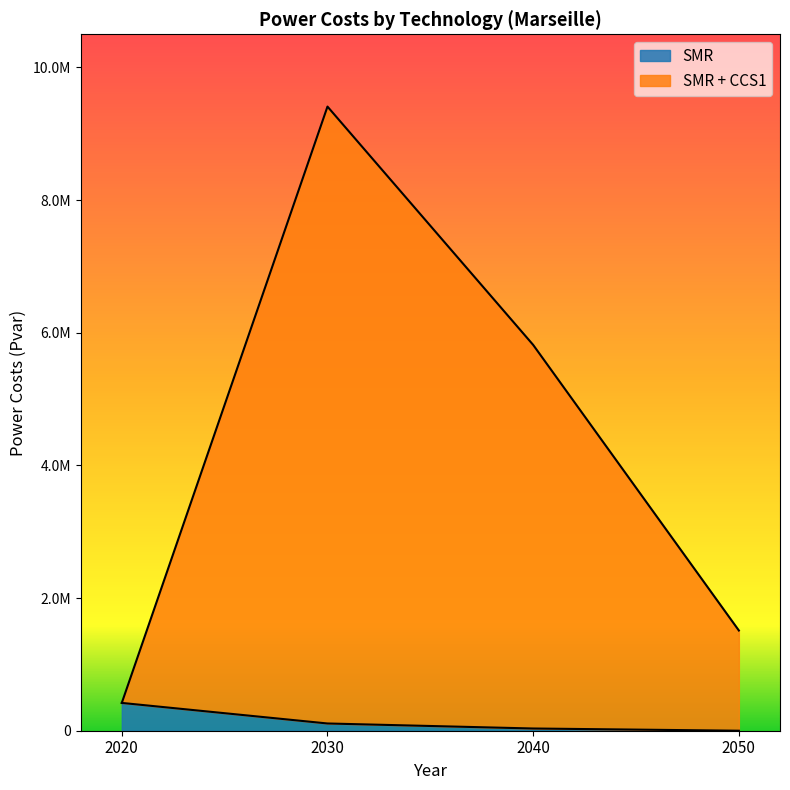

True or false: SMR and SMR + CCS1 cross at least once.

False